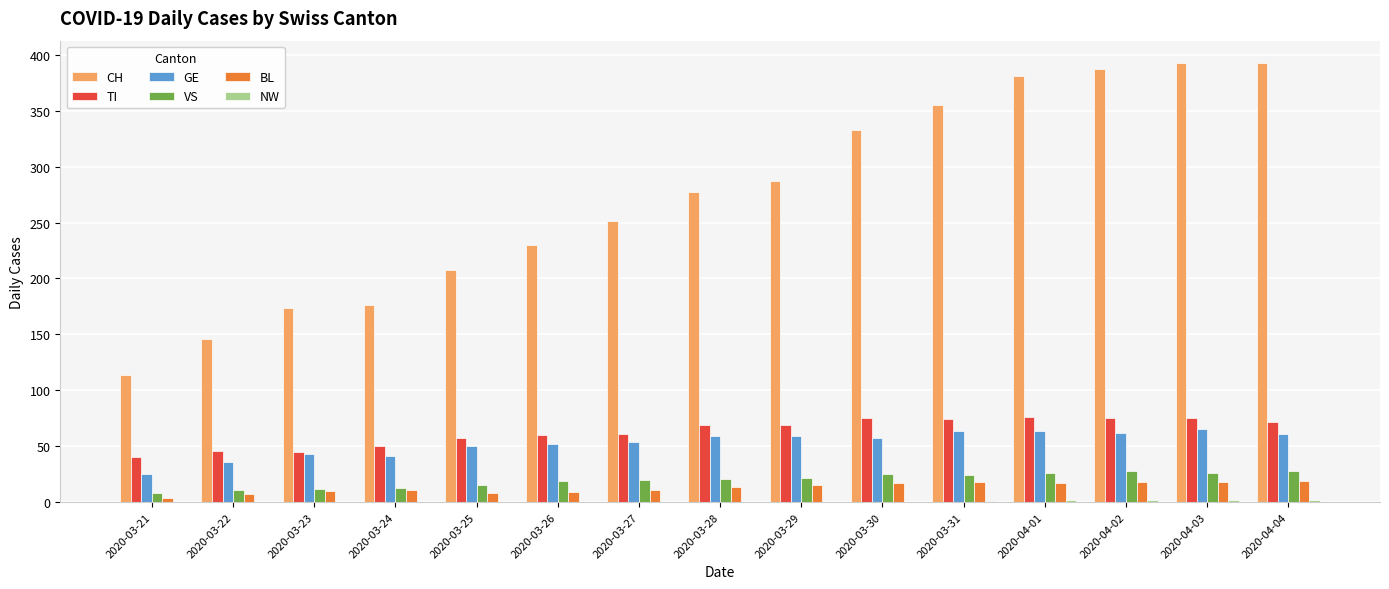

Between 2020-03-24 and 2020-03-28, which series saw the biggest shift?

CH